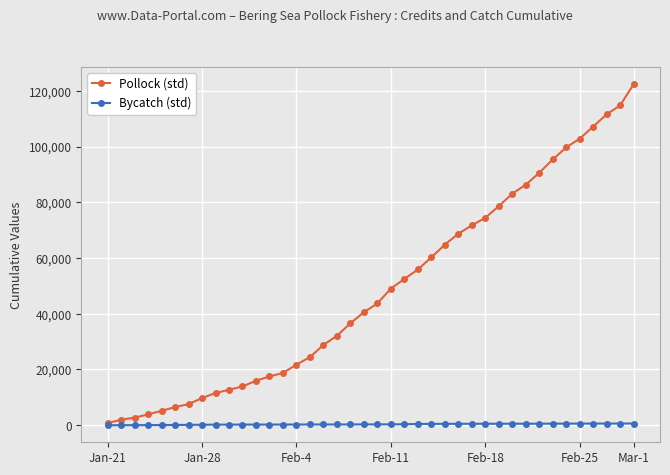

Count the number of data series in this chart.

2